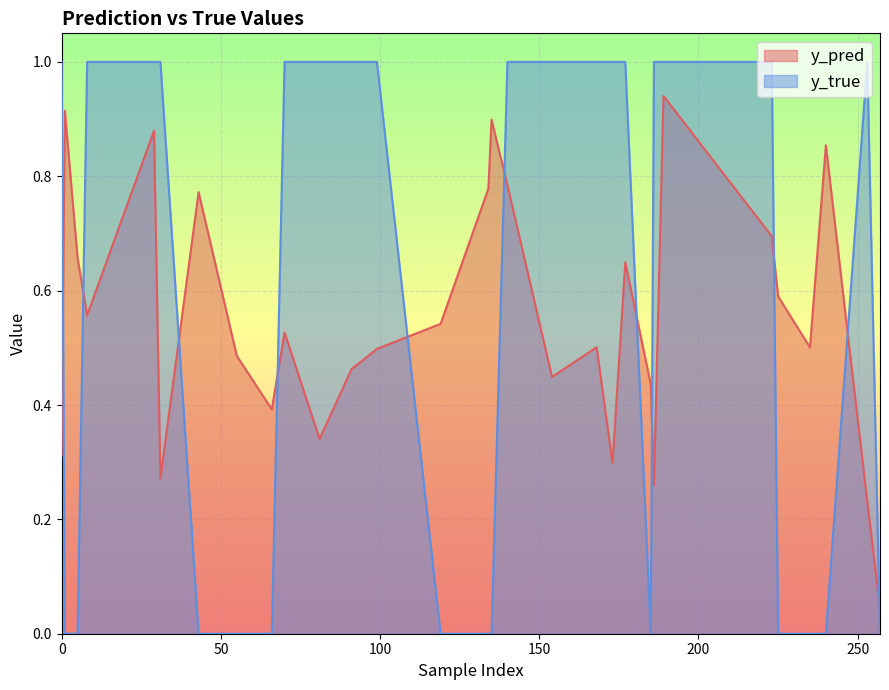

At how many categories does at least one series exceed 0?

30